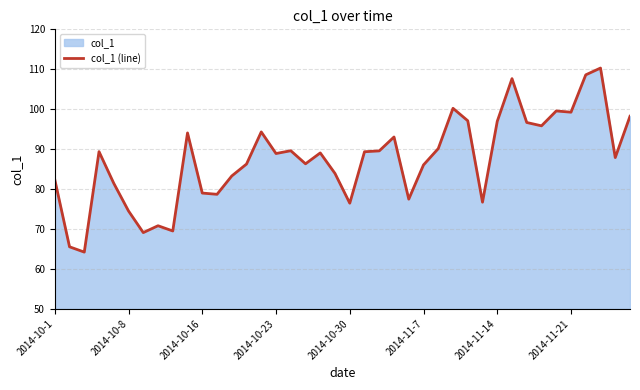

Is it true that the value at 2014-10-16 is 105.4?

False